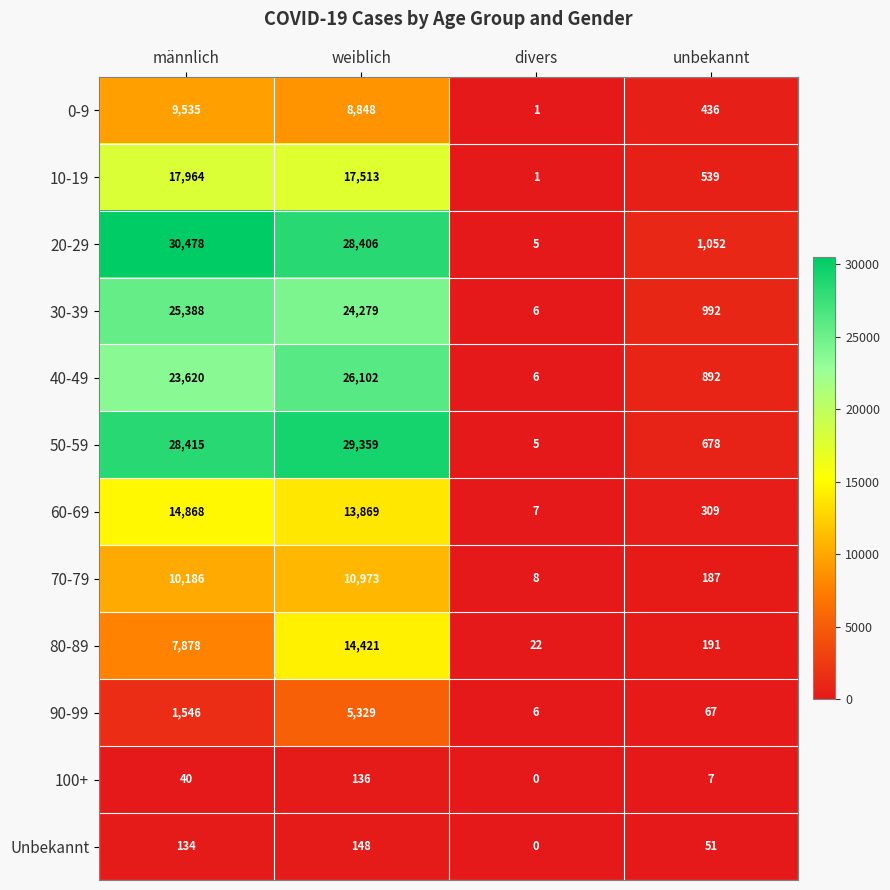

Rank the series at männlich from lowest to highest value.

100+, Unbekannt, 90-99, 80-89, 0-9, 70-79, 60-69, 10-19, 40-49, 30-39, 50-59, 20-29